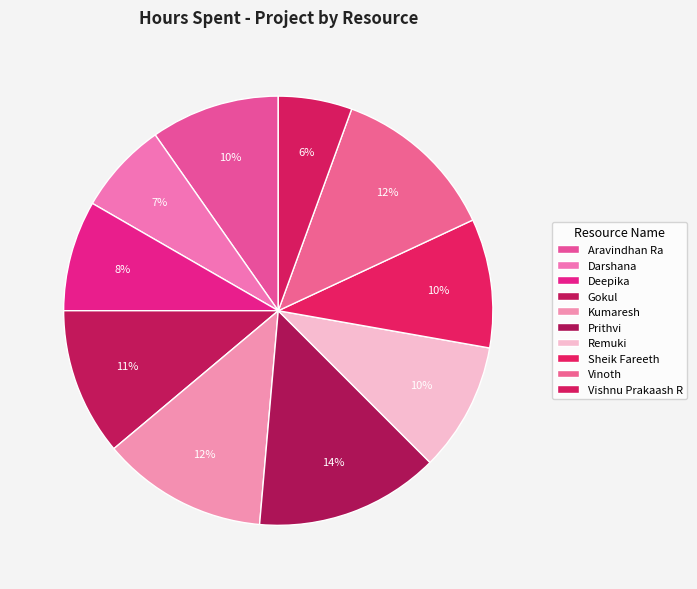

To the nearest percent, what portion does Kumaresh represent?

12%